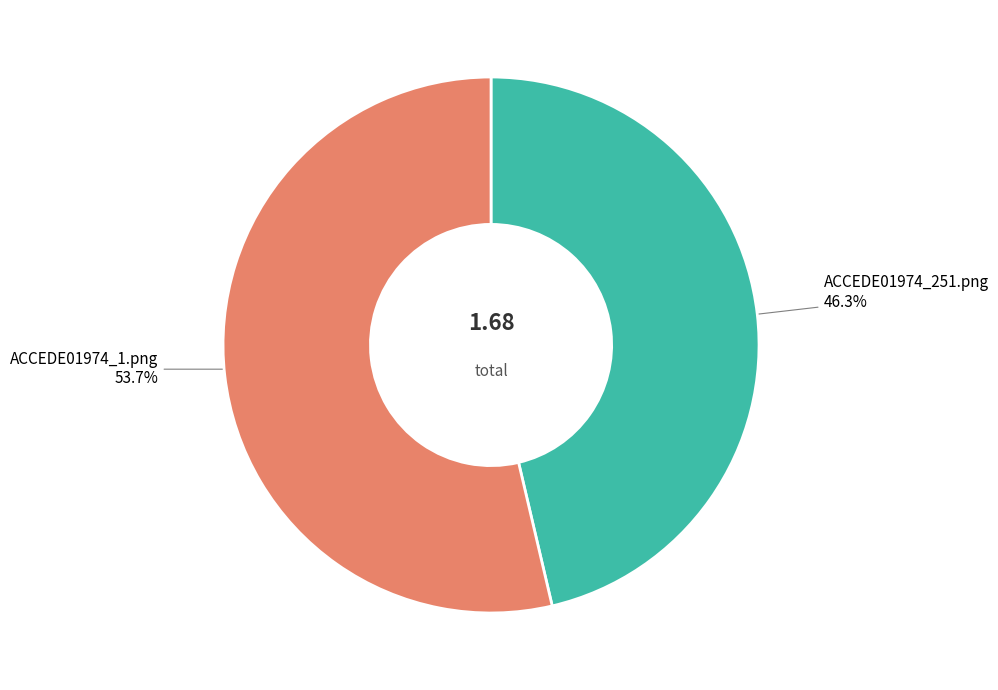

To the nearest percent, what is the average slice percentage?

50%